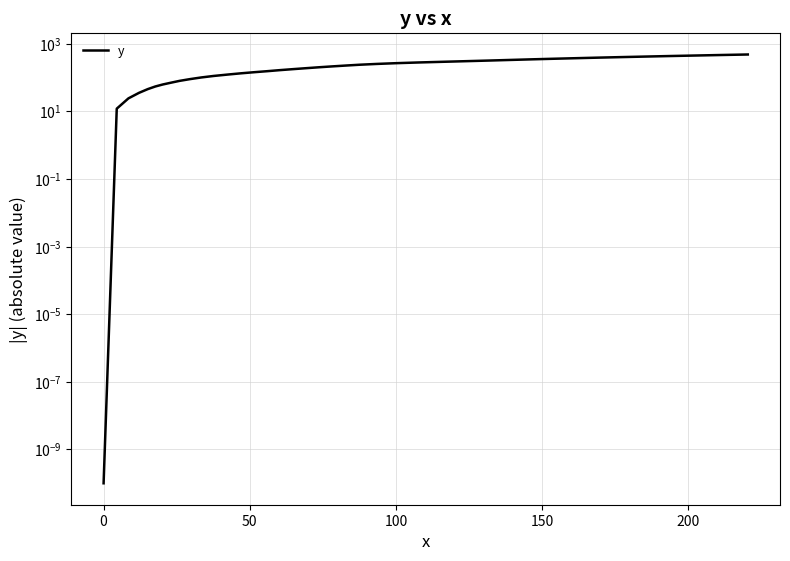

What is the value of the 15th point from the left?

142.6